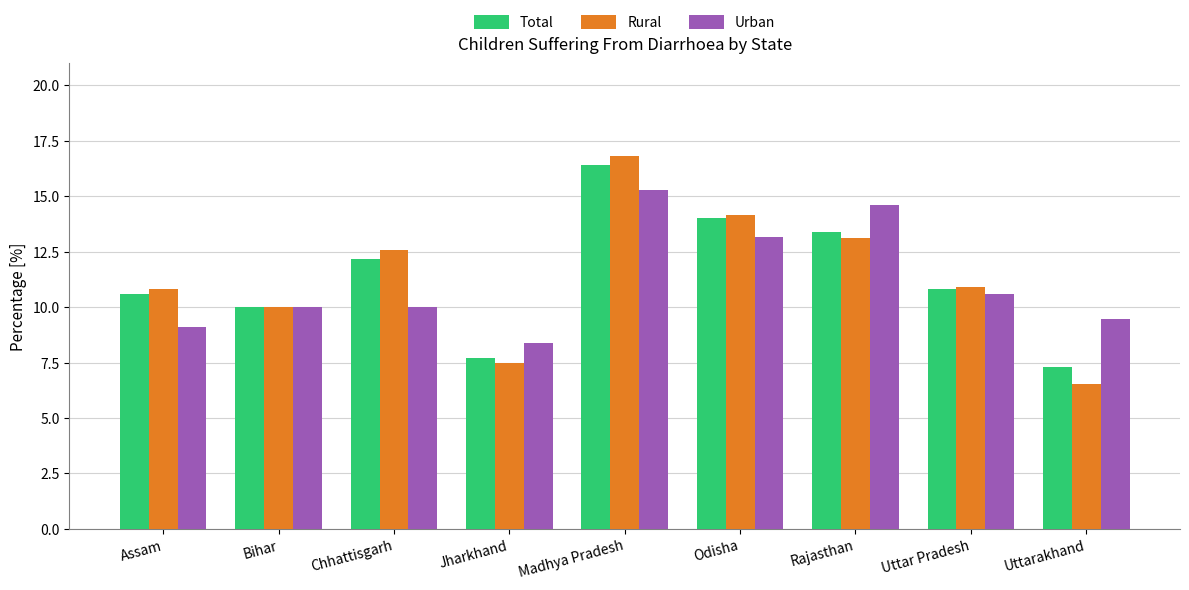

At which category is the sum across all series the highest?

Madhya Pradesh